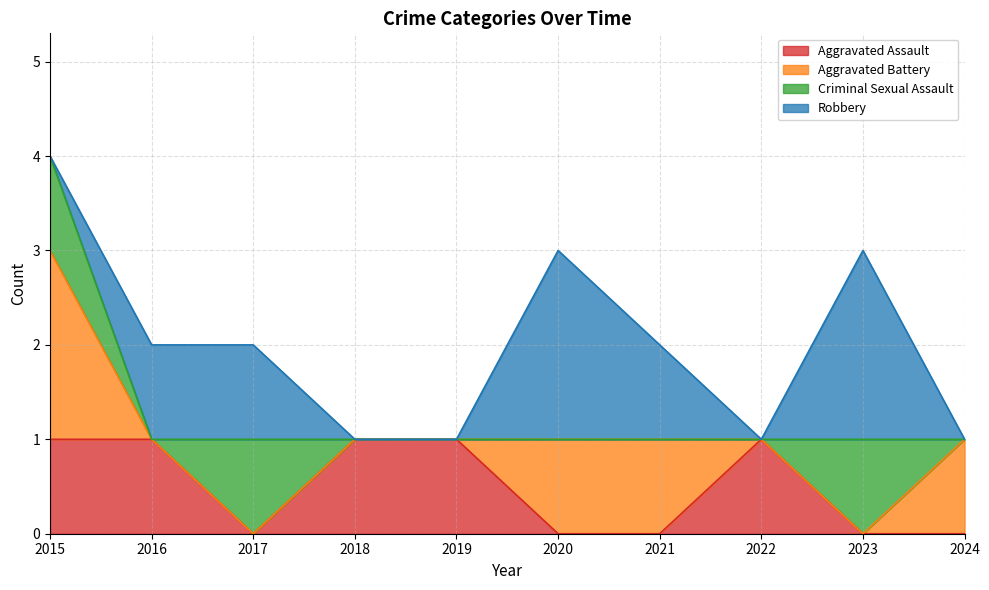

Reading left to right, what are all the values shown in this chart?

Aggravated Assault: 2015=1	2016=1	2017=0	2018=1	2019=1	2020=0	2021=0	2022=1	2023=0	2024=0
Aggravated Battery: 2015=2	2016=0	2017=0	2018=0	2019=0	2020=1	2021=1	2022=0	2023=0	2024=1
Criminal Sexual Assault: 2015=1	2016=0	2017=1	2018=0	2019=0	2020=0	2021=0	2022=0	2023=1	2024=0
Robbery: 2015=0	2016=1	2017=1	2018=0	2019=0	2020=2	2021=1	2022=0	2023=2	2024=0